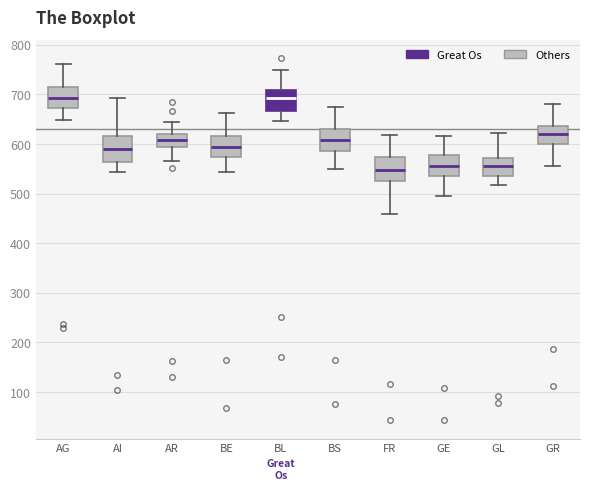

Where is the upper edge of the box for BL on the y-axis? The values are not printed on the chart, so give them approximately, as read against the axis.

710